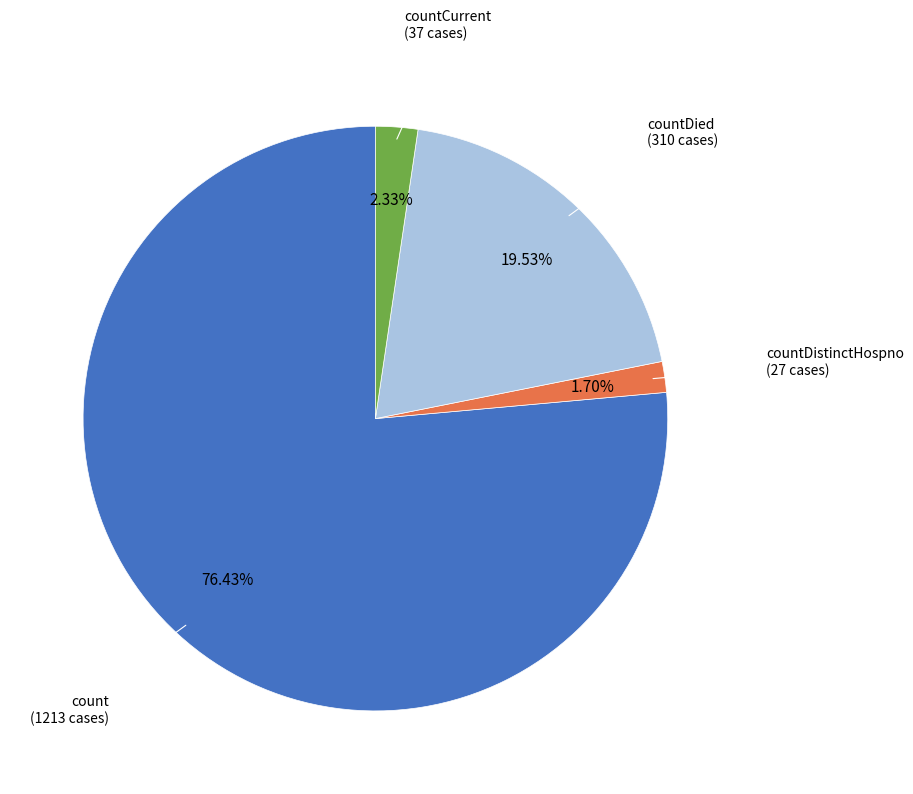

How many slices are in this pie chart?

4